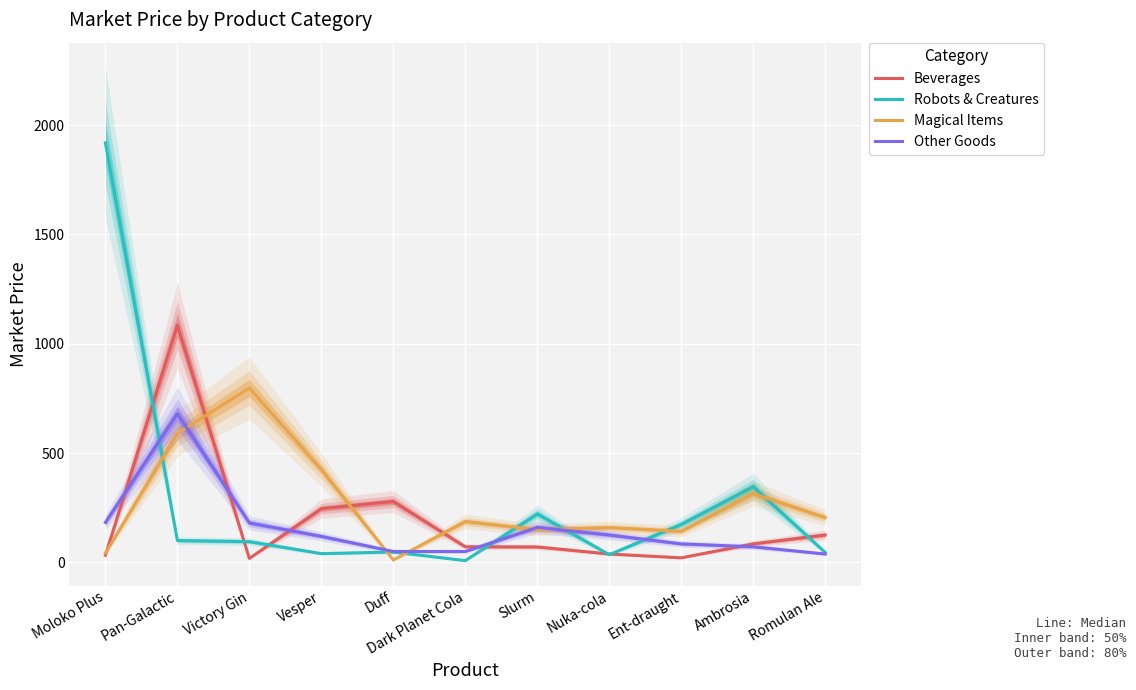

What position from the right is Victory Gin?

9